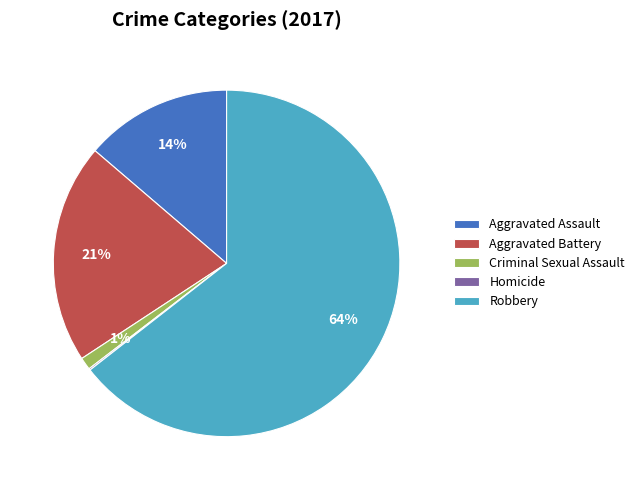

Combined, do Aggravated Battery and Criminal Sexual Assault account for over 50%?

No